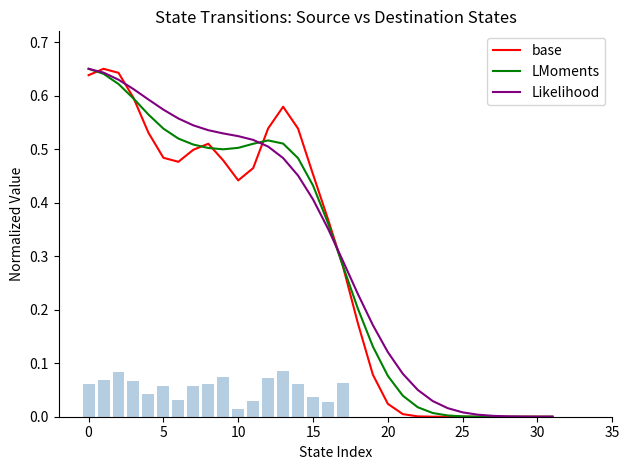

List the series in order of their overall mean, lowest first.

base, LMoments, Likelihood